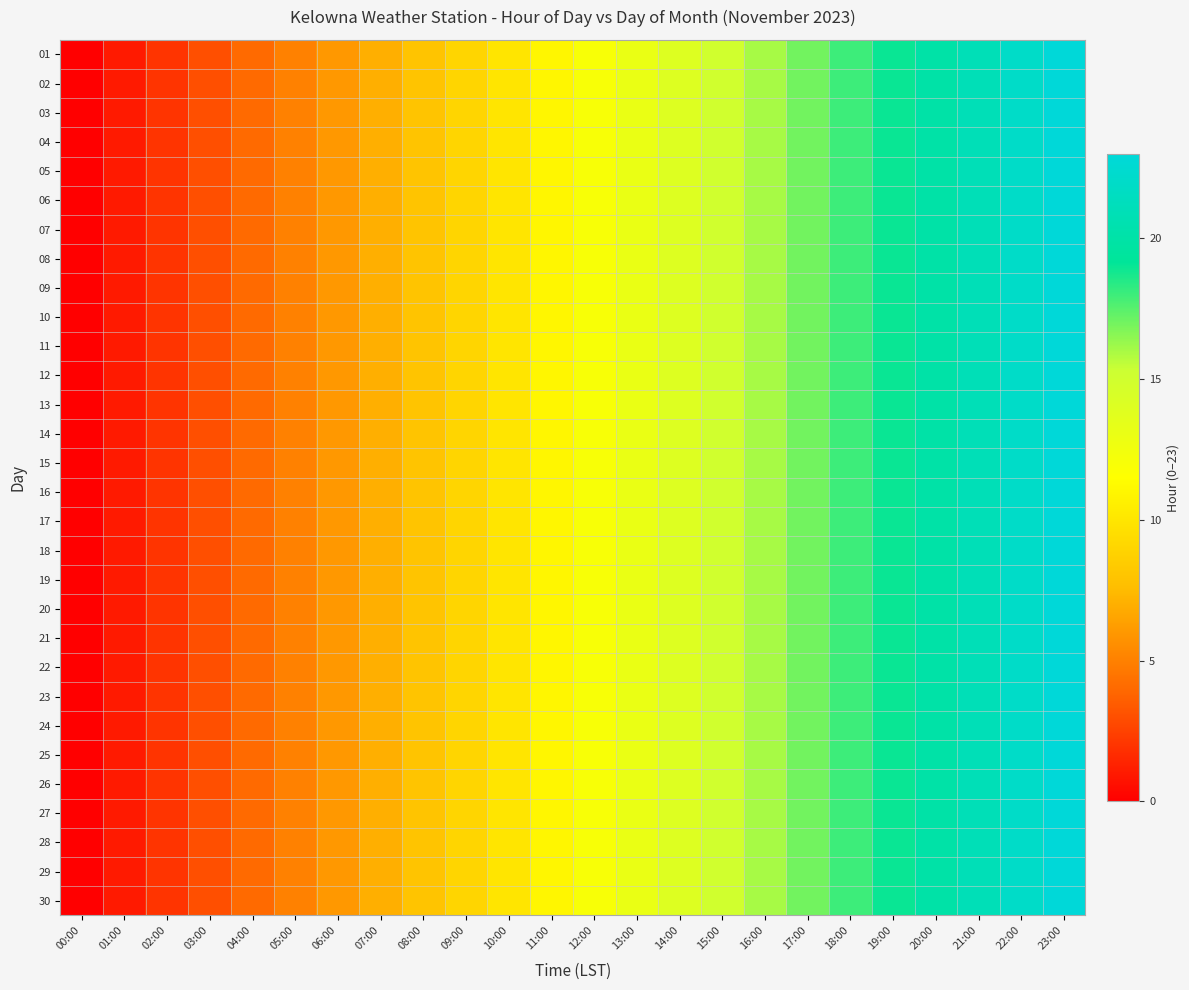

Rank the series by their maximum value, from highest to lowest.

01, 02, 03, 04, 05, 06, 07, 08, 09, 10, 11, 12, 13, 14, 15, 16, 17, 18, 19, 20, 21, 22, 23, 24, 25, 26, 27, 28, 29, 30